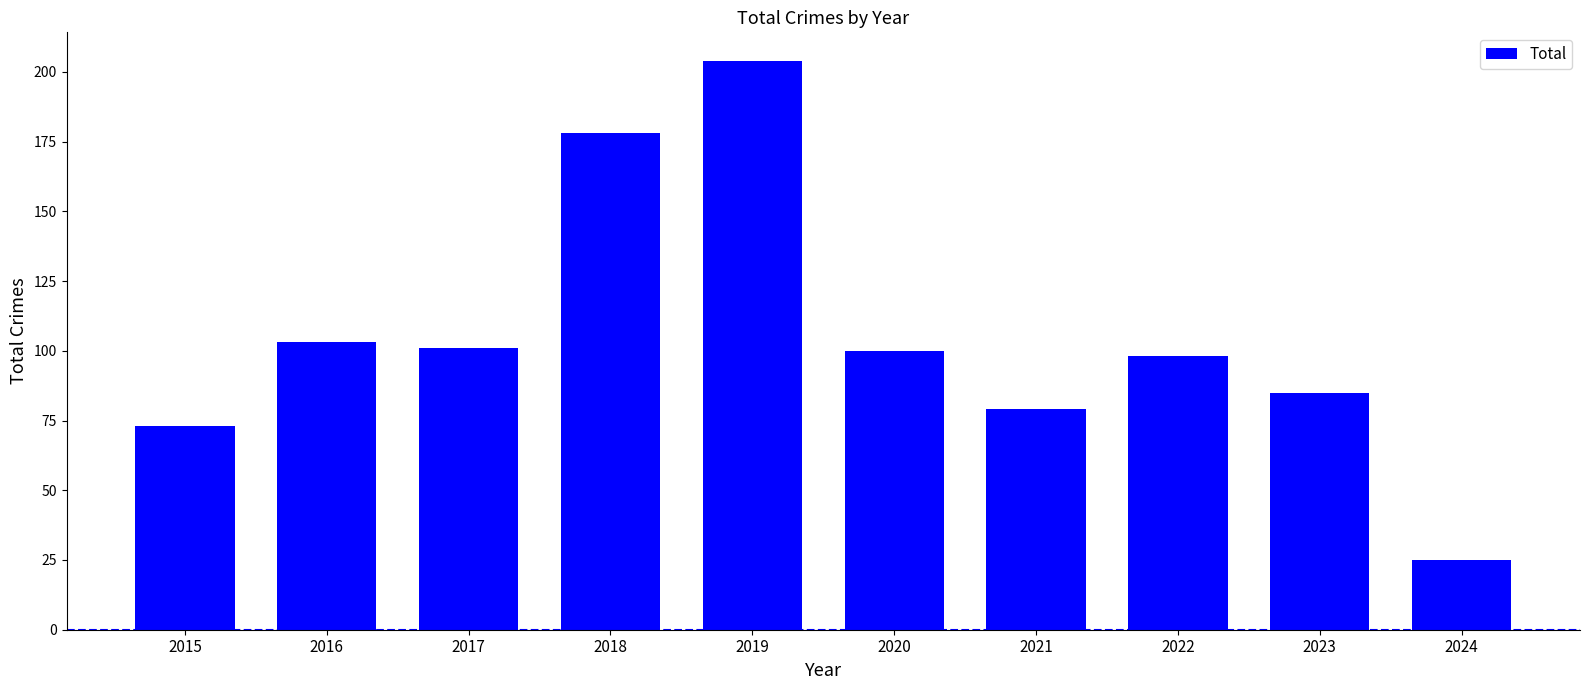

At which label is the value closest to 114?

2016